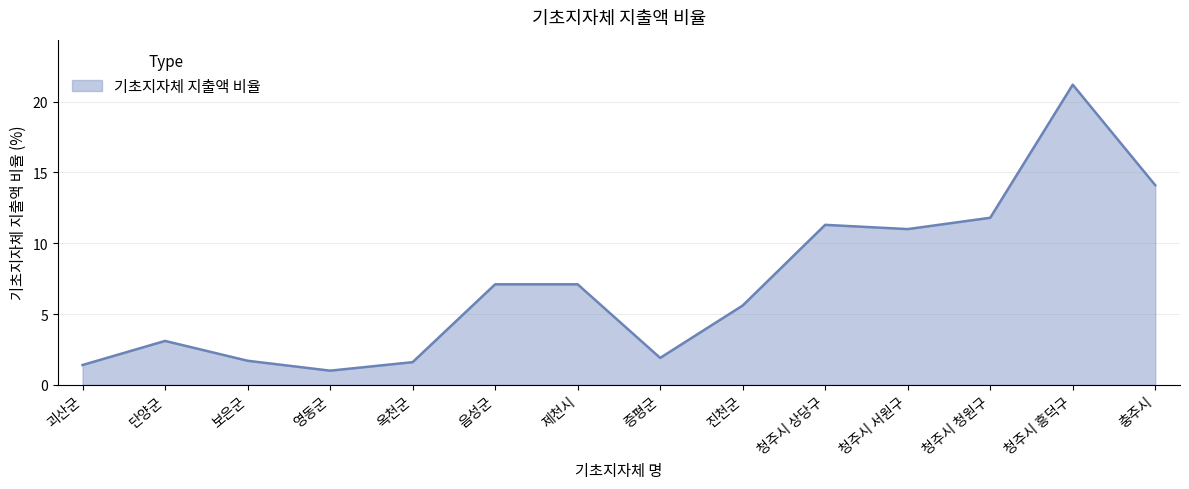

Between 청주시 서원구 and 보은군, which is larger?

청주시 서원구